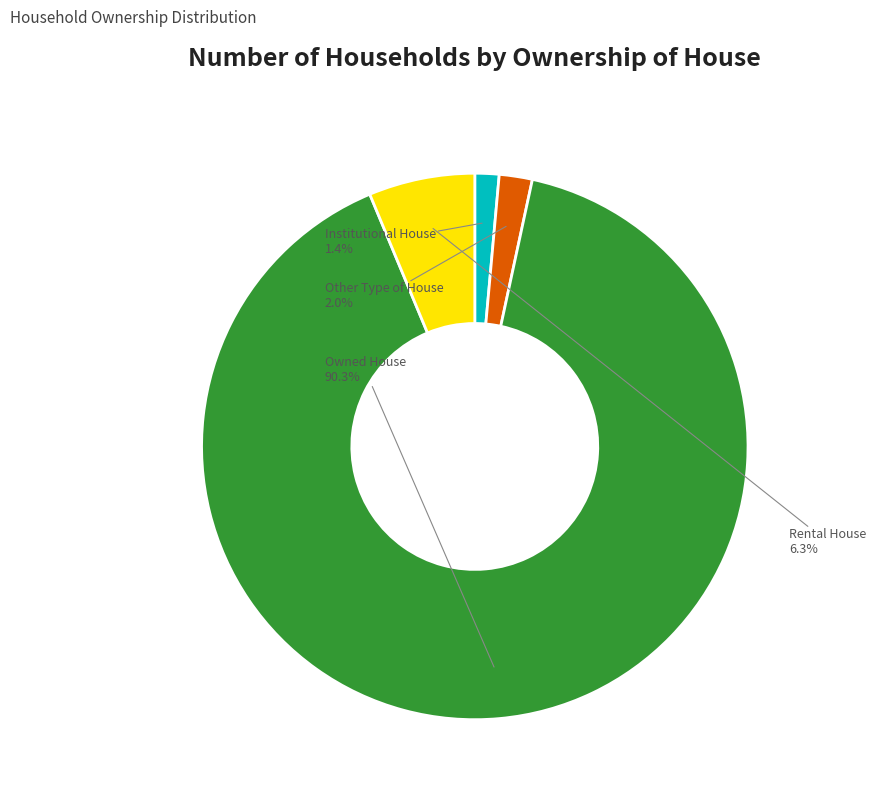

What percentage is the Owned House slice, to the nearest percent?

90%